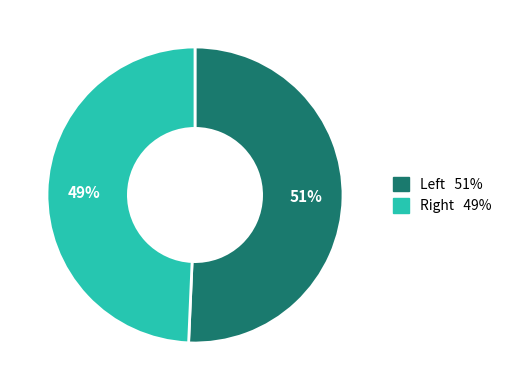

Which category has the smallest portion of the pie?

Right